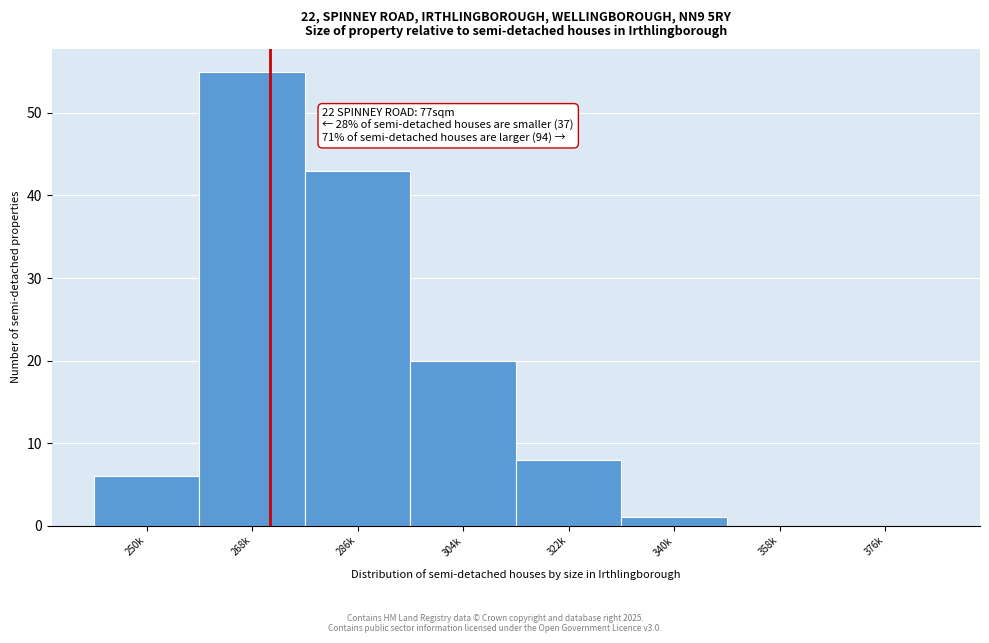

Reading left to right, list all the values displayed in this chart.

250k=6	268k=55	286k=43	304k=20	322k=8	340k=1	358k=0	376k=0